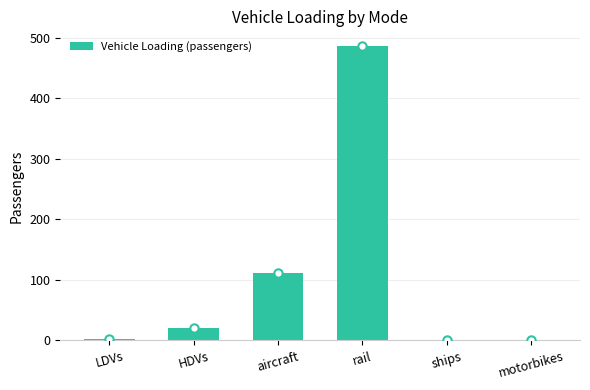

At which category does the chart reach its peak across all series?

rail